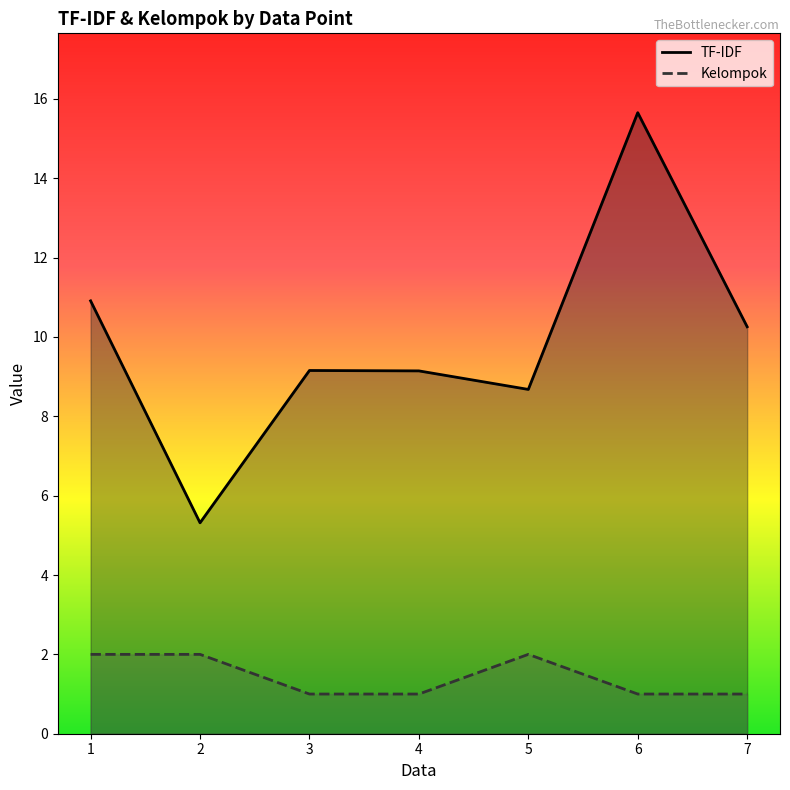

How many values in the Kelompok series exceed 1?

3